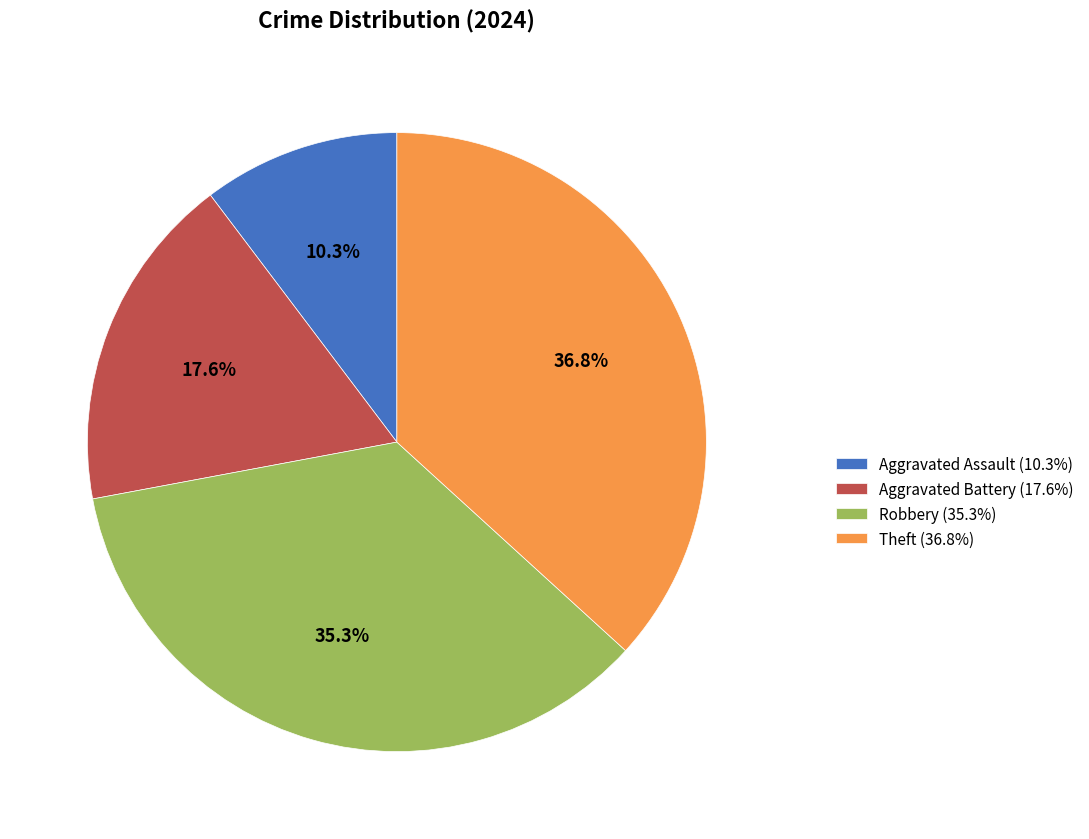

Between Theft (36.8%) and Aggravated Assault (10.3%), which is larger?

Theft (36.8%)